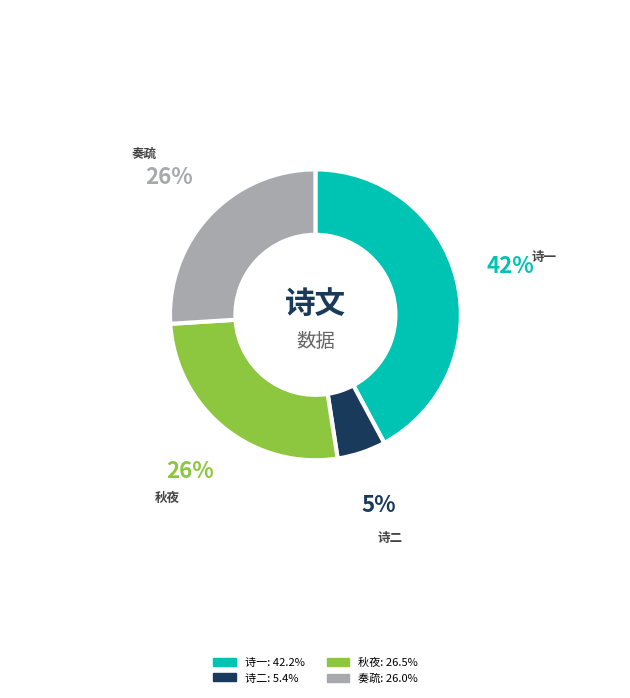

Does any single category account for the majority?

No